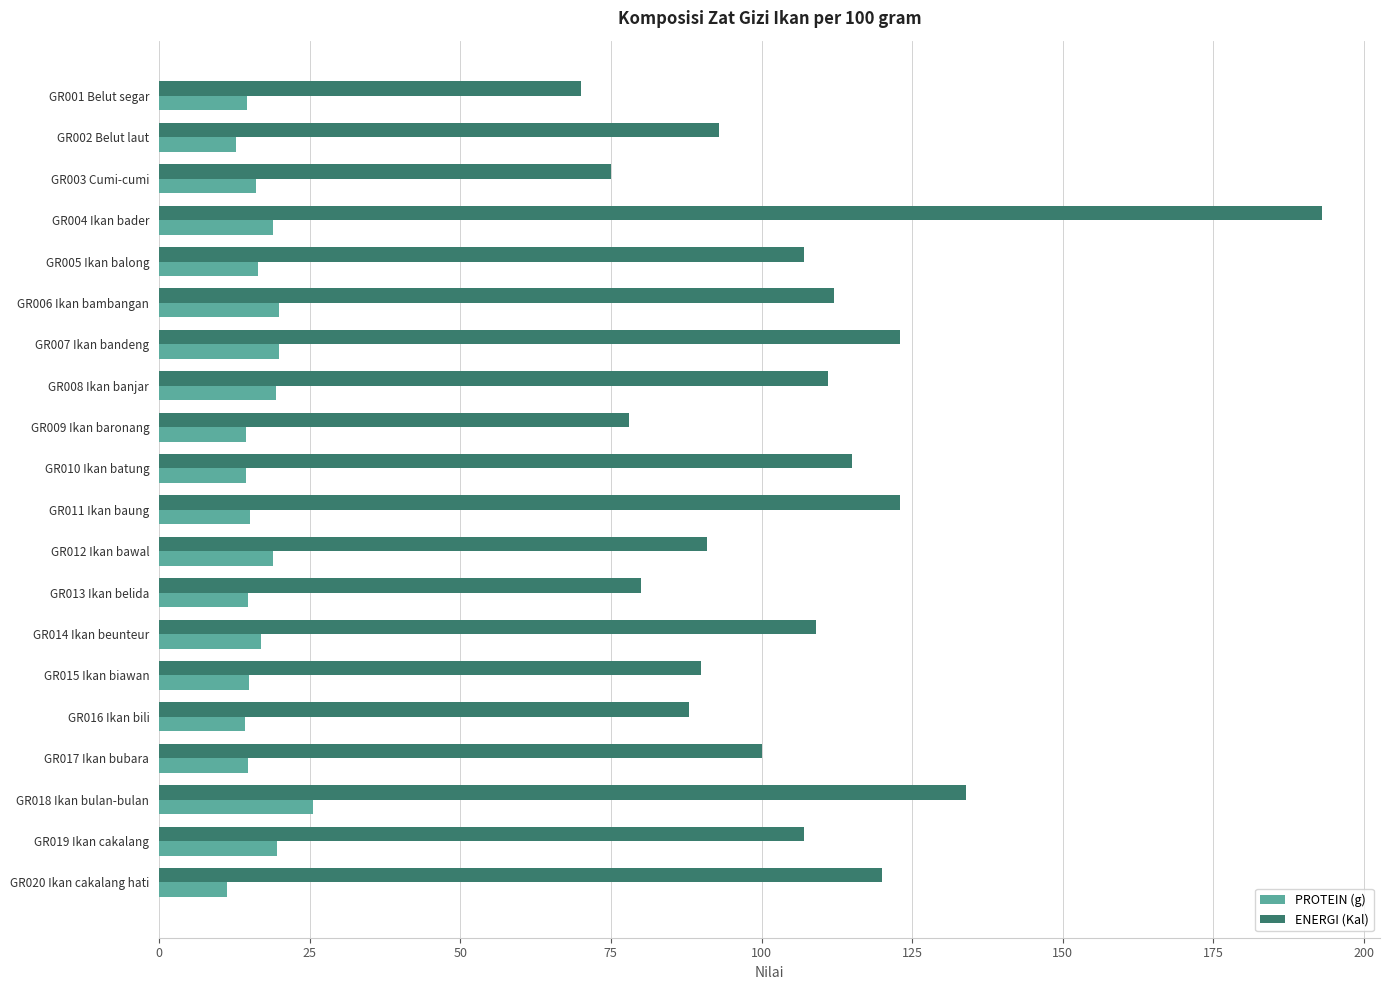

At which category does the chart reach its peak across all series?

GR004 Ikan bader